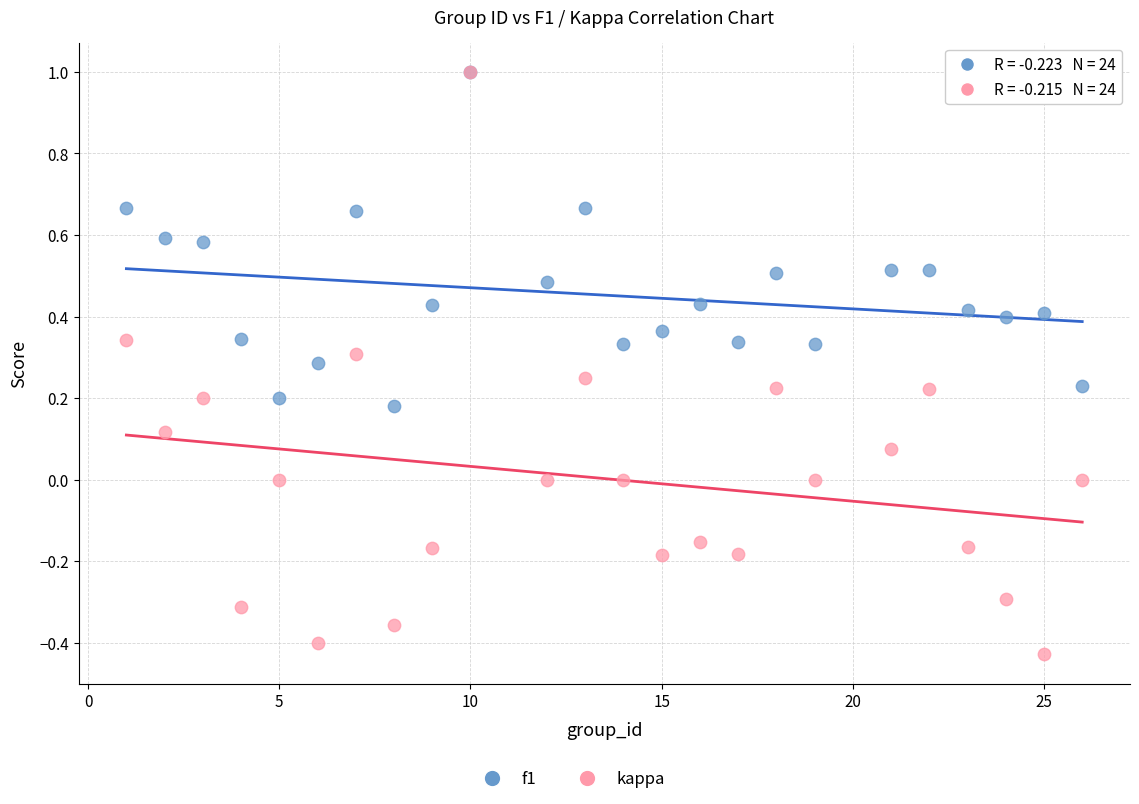

Which series reaches the minimum Y coordinate?

kappa